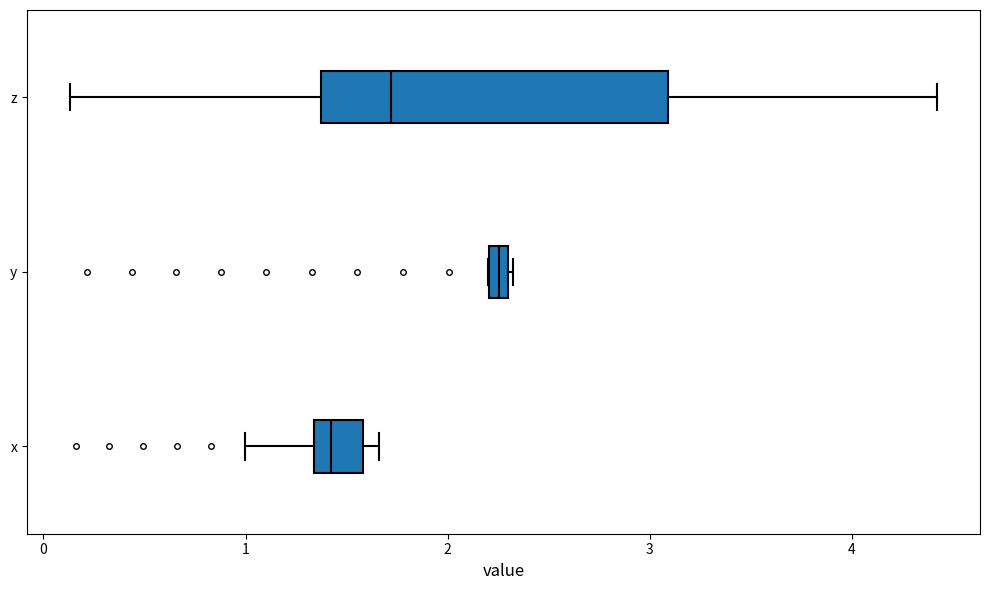

Where is the right edge of the box for z on the x-axis? The values are not printed on the chart, so give them approximately, as read against the axis.

3.1